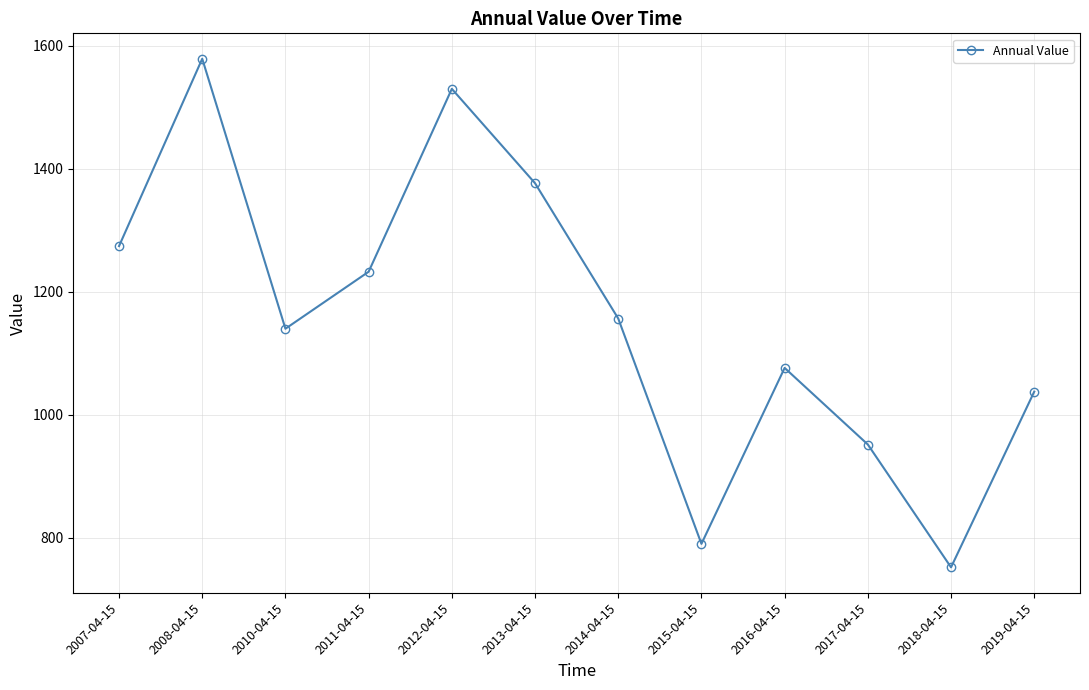

What is the value of the 4th point from the left?

1232.3